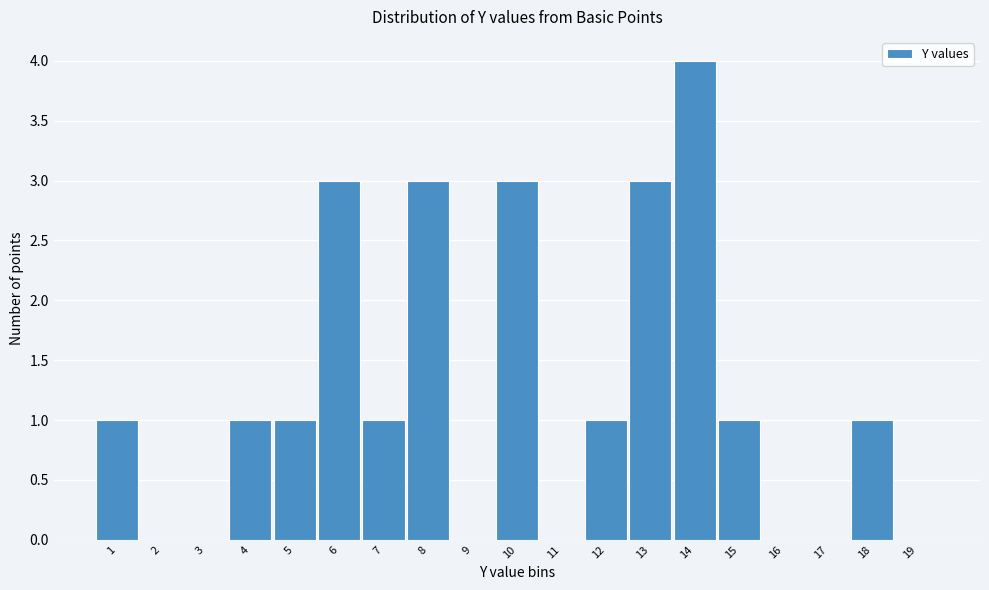

Which range on the x-axis has the tallest bar?

13.5 to 14.5